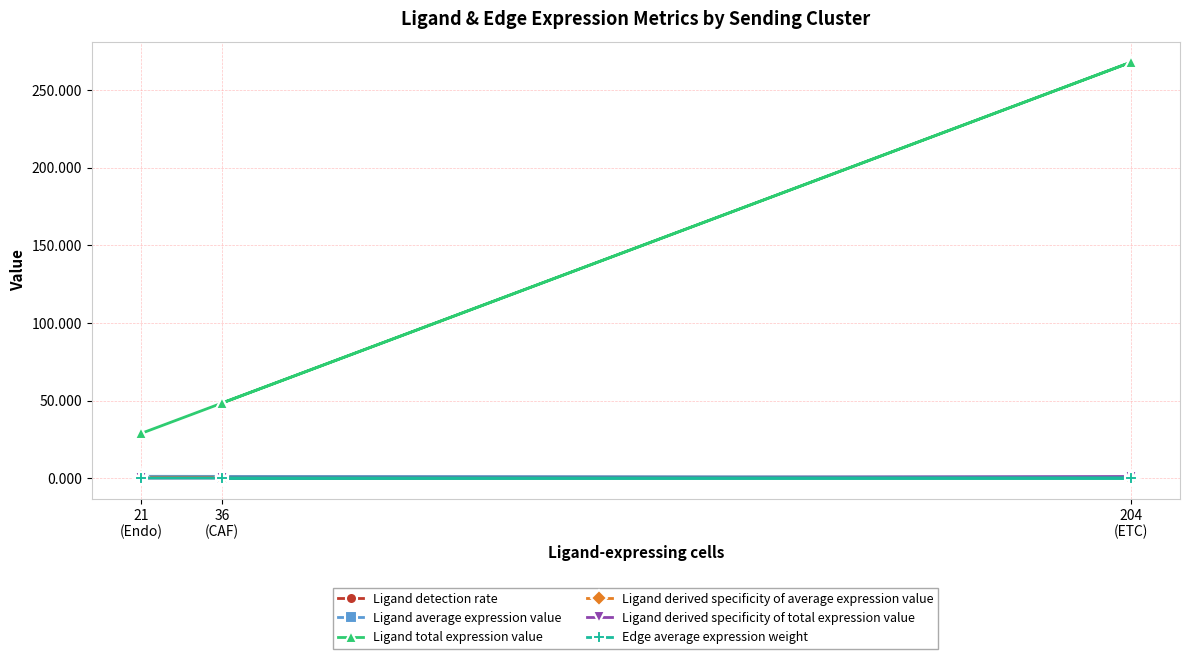

How many lines are shown in the chart?

6